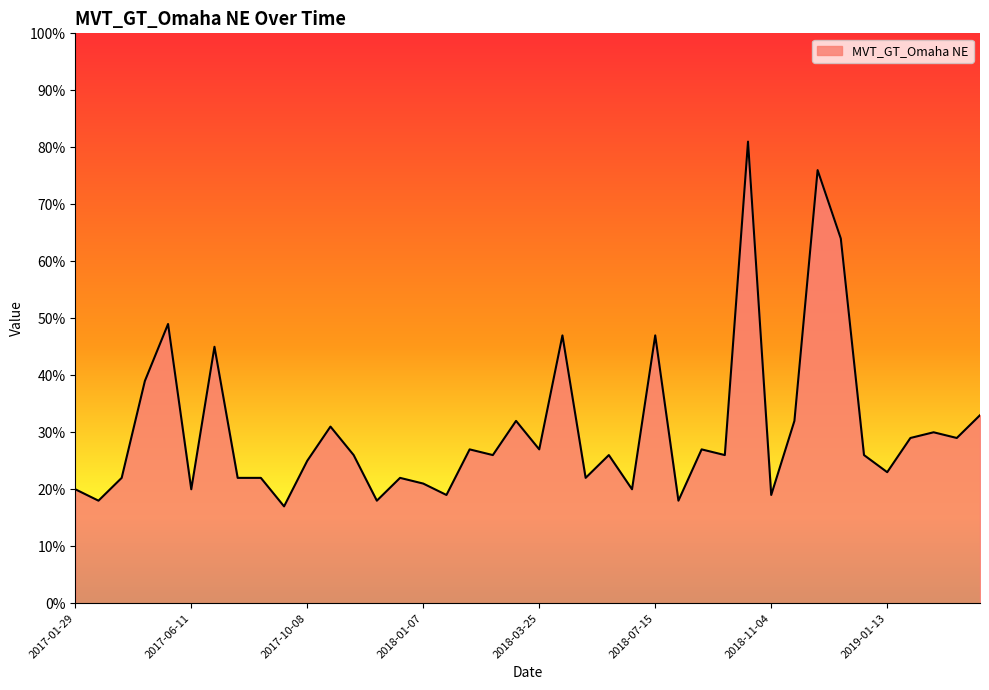

What is the greatest value displayed?

81